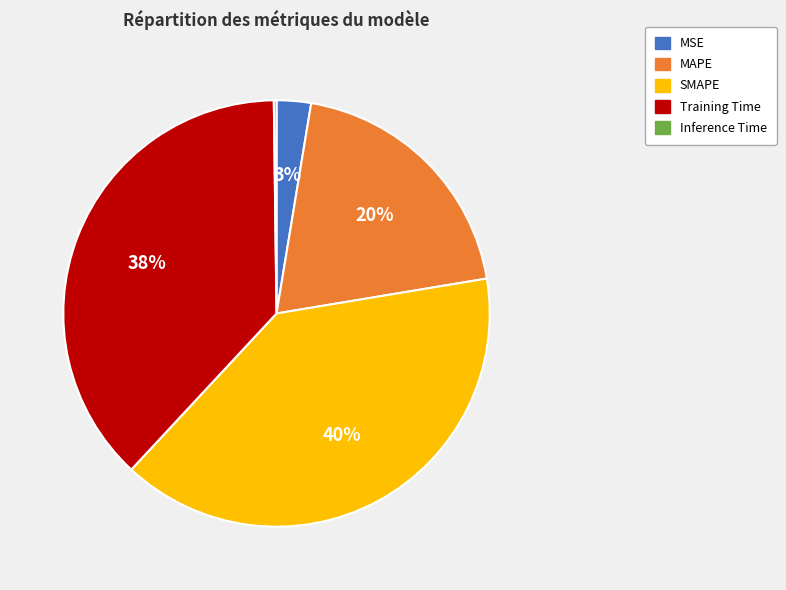

Does any single category account for the majority?

No